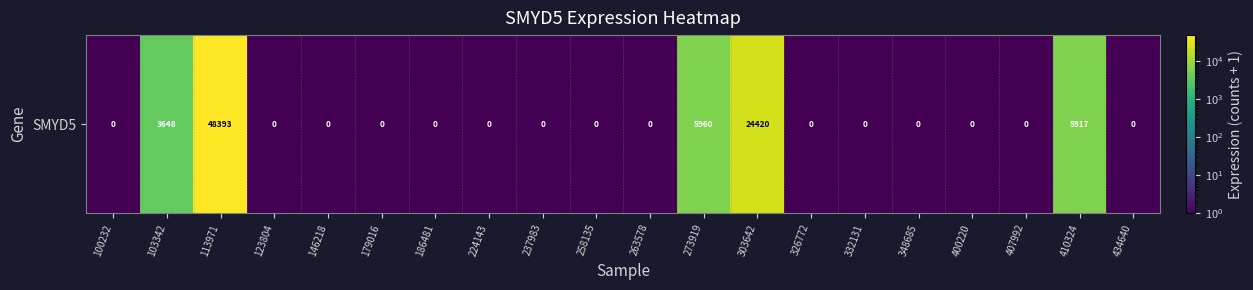

At which category does the chart reach its minimum across all series?

100232